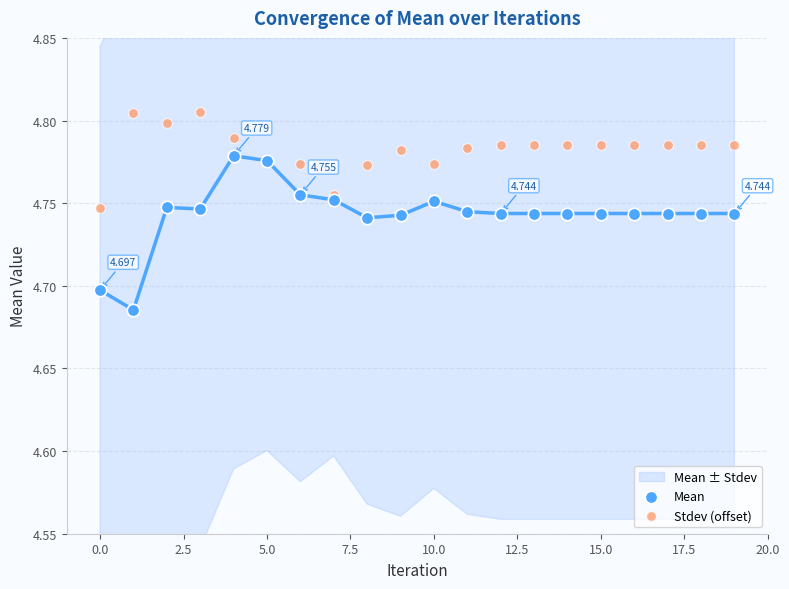

Which series has the widest spread of Y values?

Mean